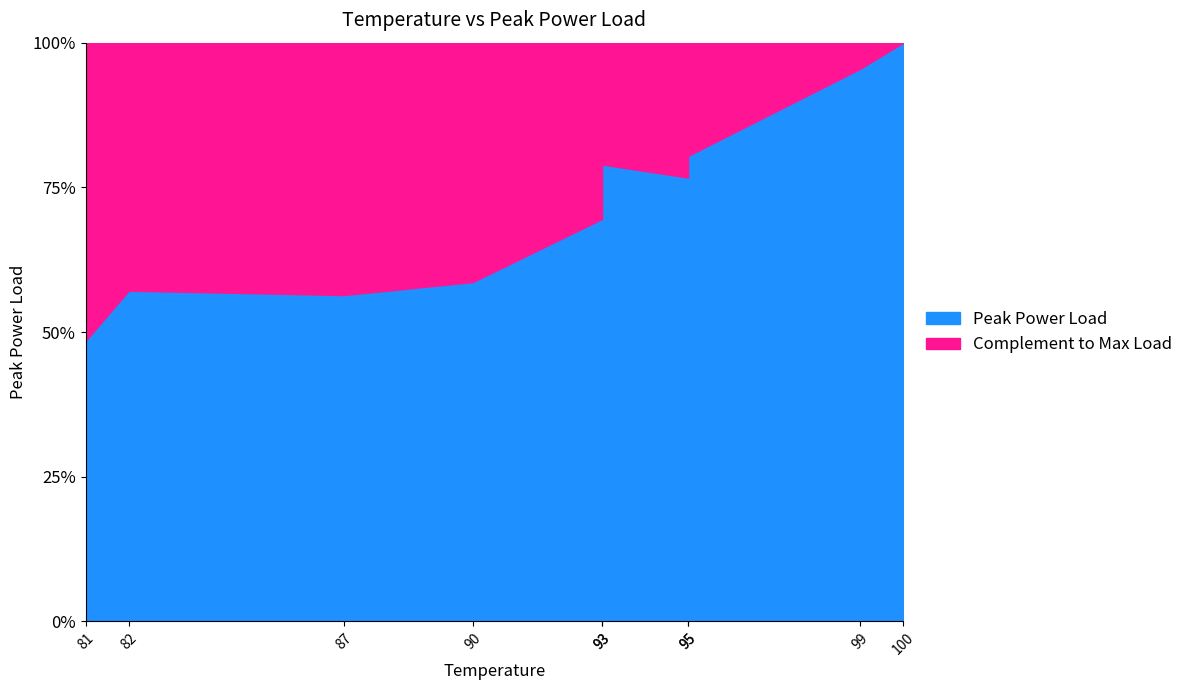

Where is the data nearest to the value 197?

95